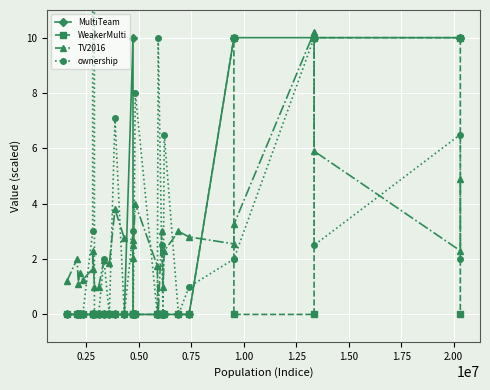

Is it true that ownership equals 2.6 at 18?

False